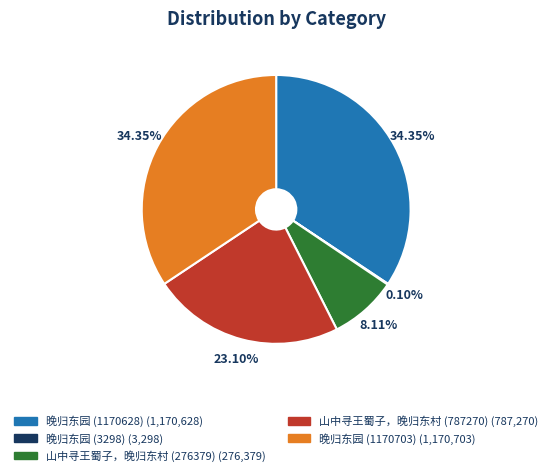

Is it true that 山中寻王蜀子，晚归东村 (787270) is 23% of the pie?

True